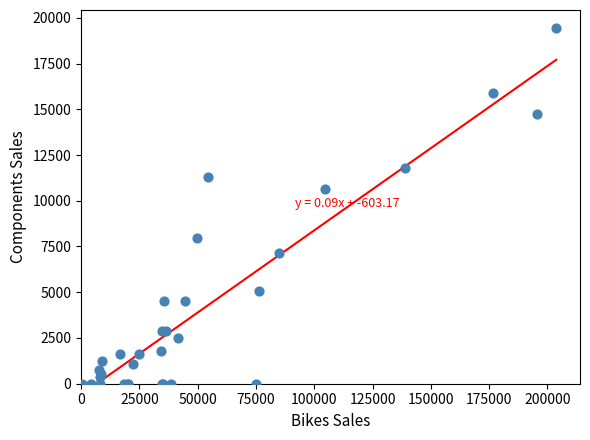

What Y value in the scatter plot is closest to 9712?

10618.8